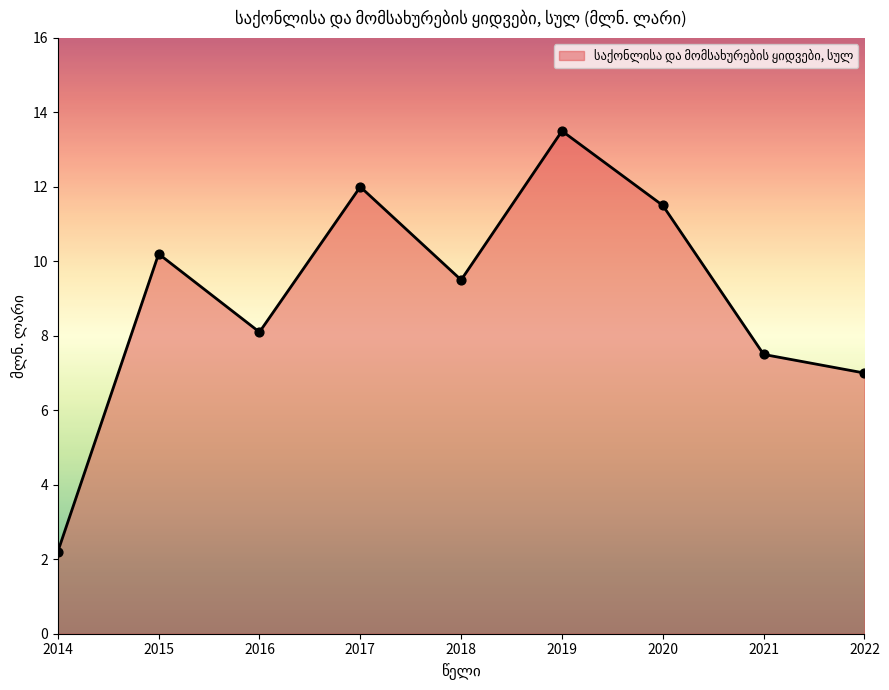

What is the ratio of the value at 2017 to the value at 2019?

0.9